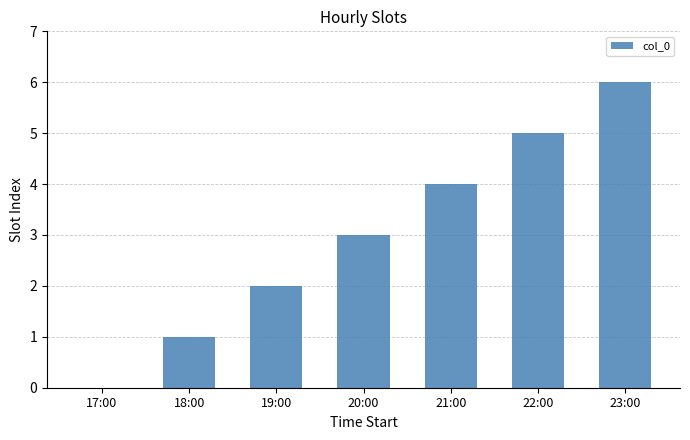

Reading left to right, transcribe all the data shown in this chart.

0	1	2	3	4	5	6